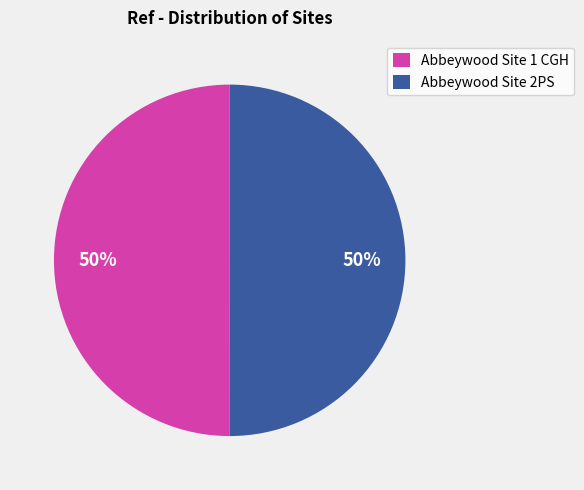

Combined, do Abbeywood Site 1 CGH and Abbeywood Site 2PS account for over 50%?

Yes